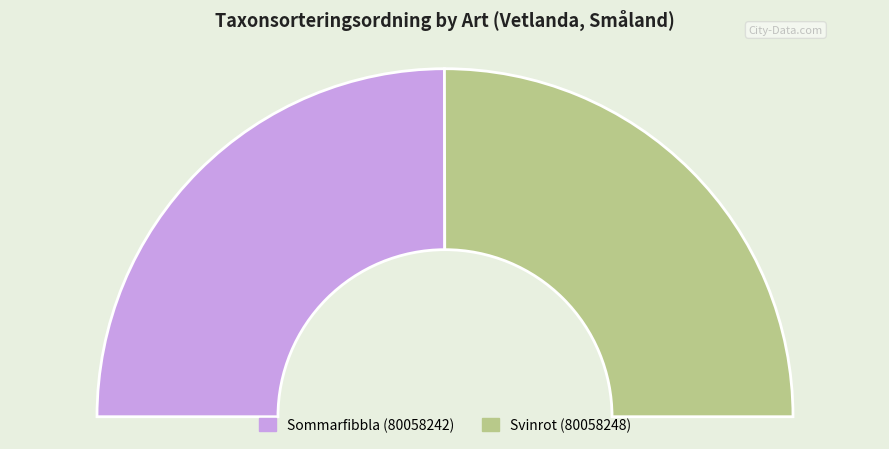

How many segments does this pie chart have?

2